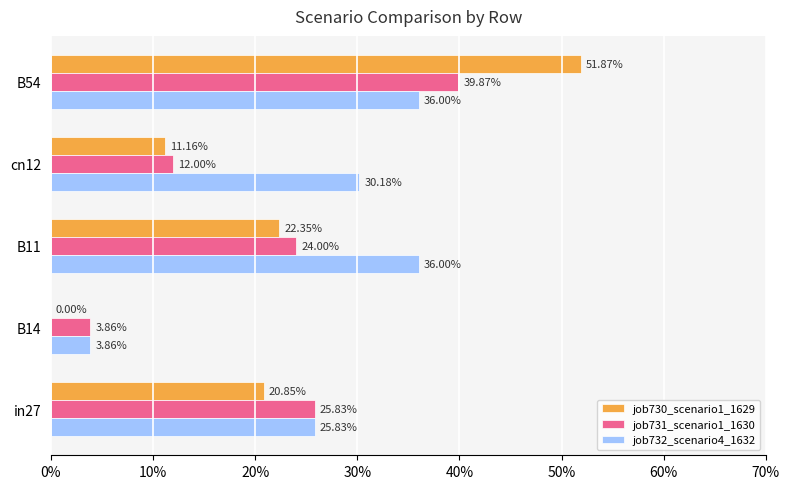

What are all the series names shown in the legend?

job730_scenario1_1629, job731_scenario1_1630, job732_scenario4_1632